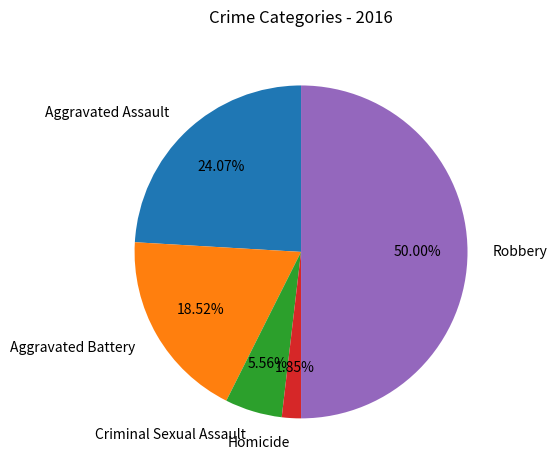

Which slice is the smallest?

Homicide